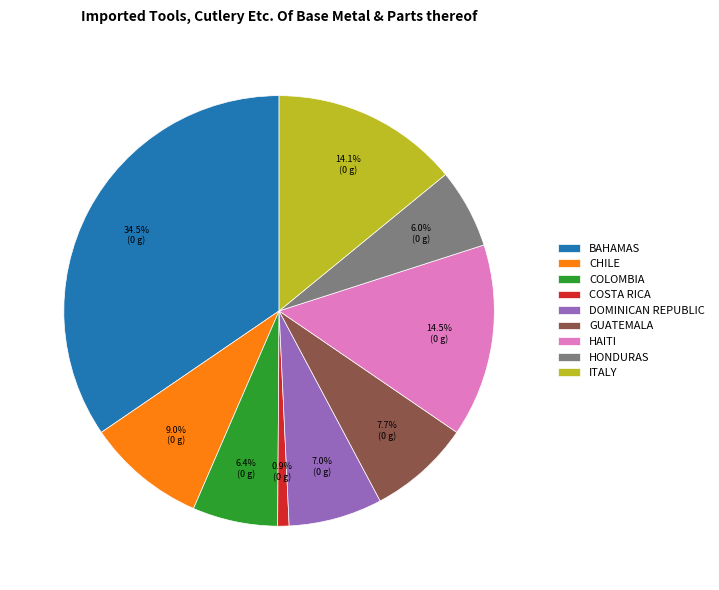

How many slices are in this pie chart?

9